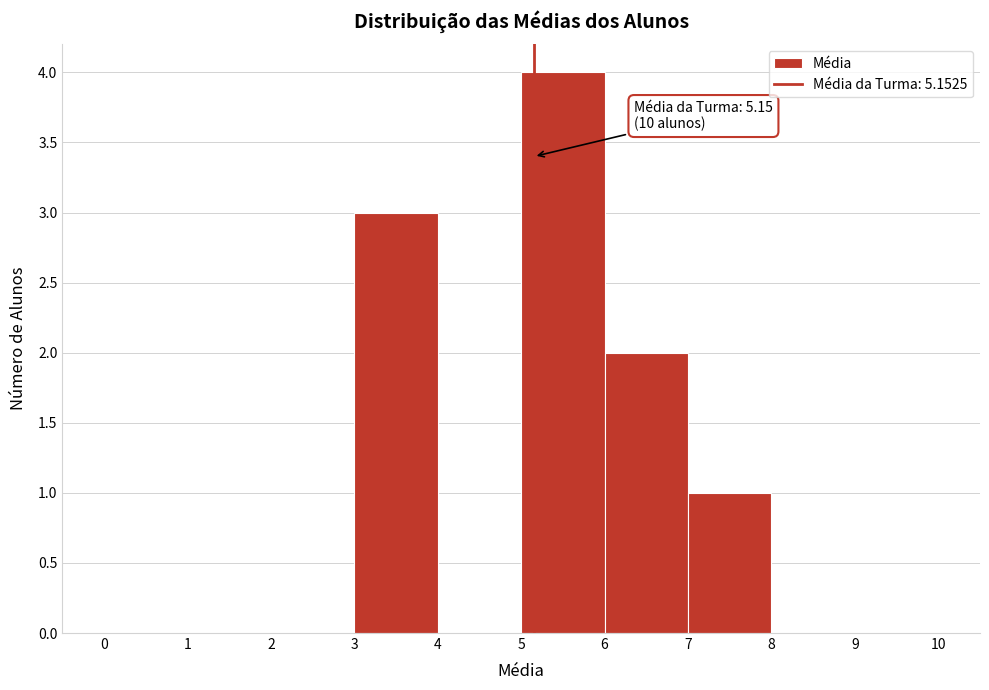

Which range on the x-axis has the tallest bar?

5 to 6